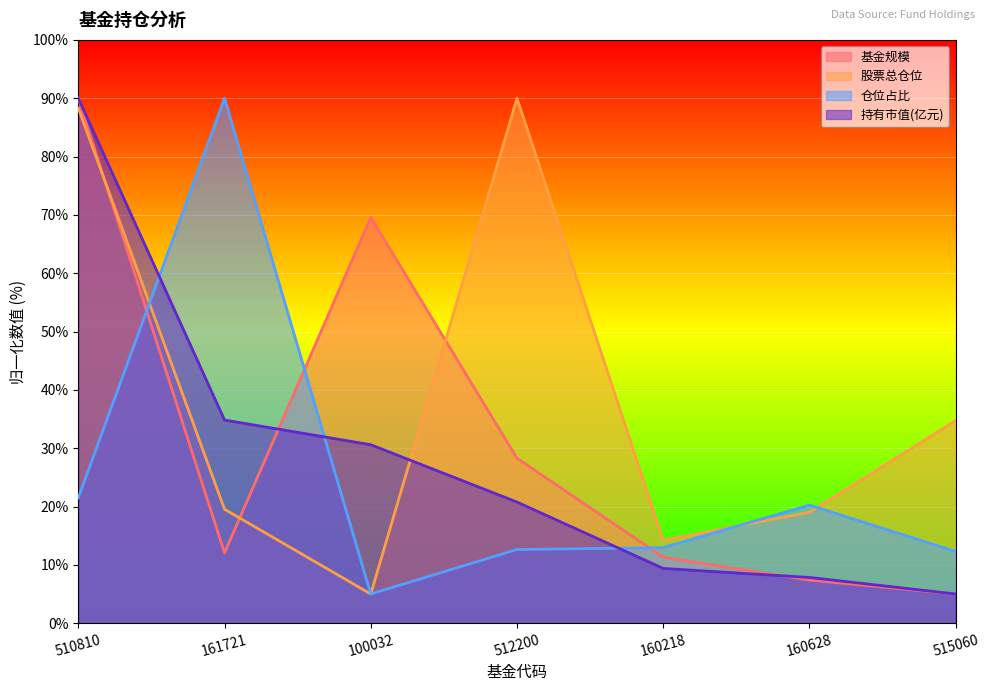

What position from the right is 510810?

7